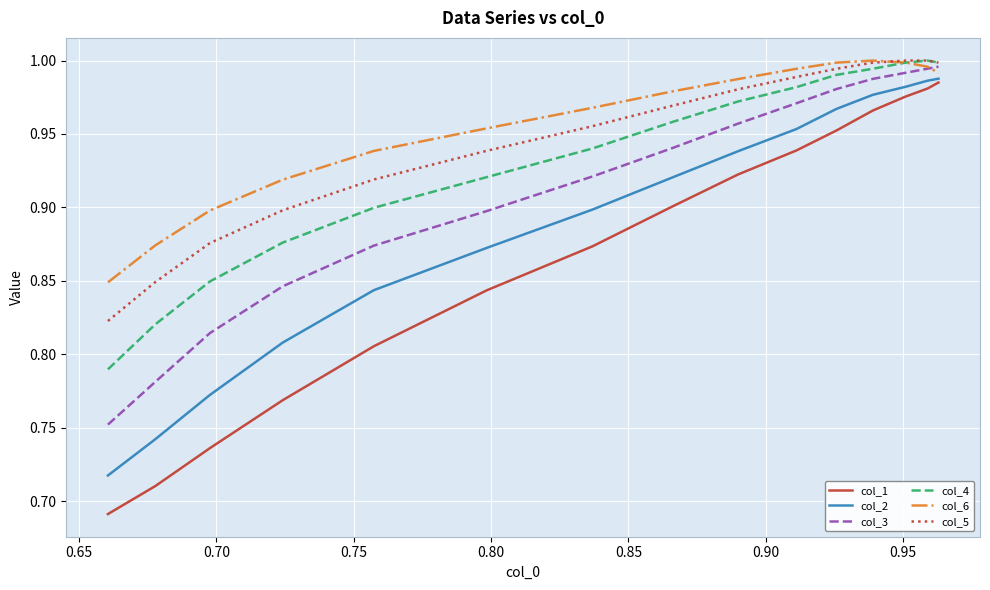

True or false: col_1 and col_3 intersect in this chart.

False